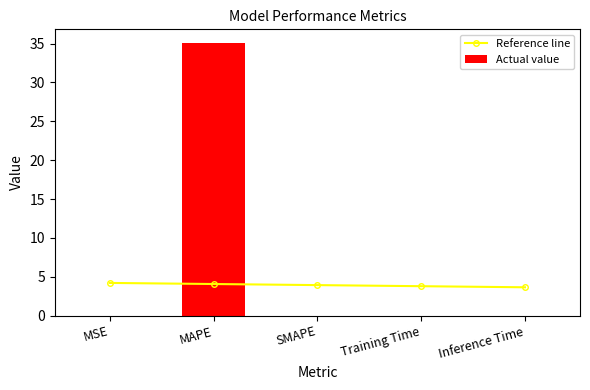

Count the number of data series in this chart.

2